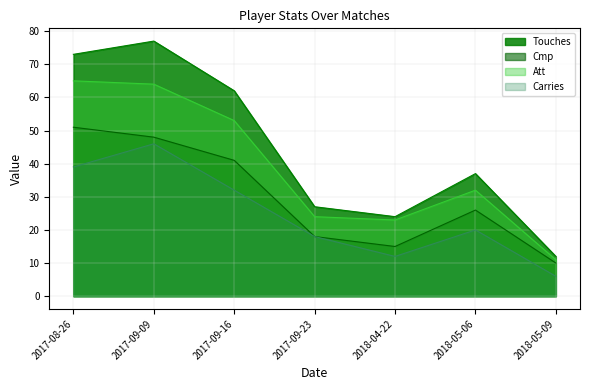

How many Carries values are between 12 and 39?

5